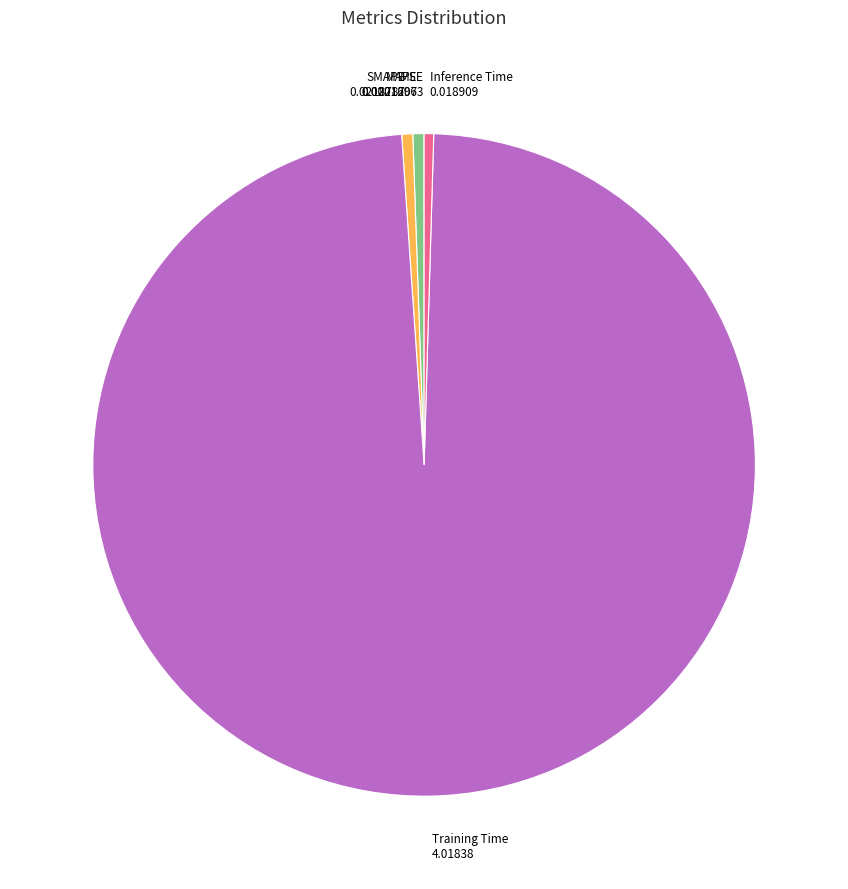

Which category has the biggest portion of the pie?

Training Time